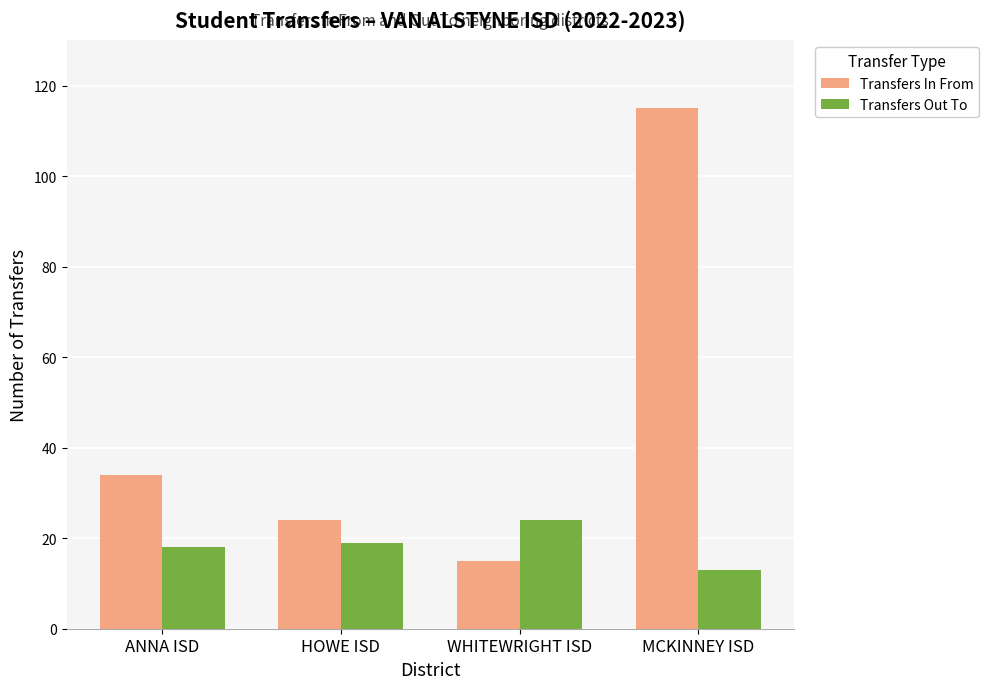

Are the bars grouped side by side (vs. stacked)?

Yes